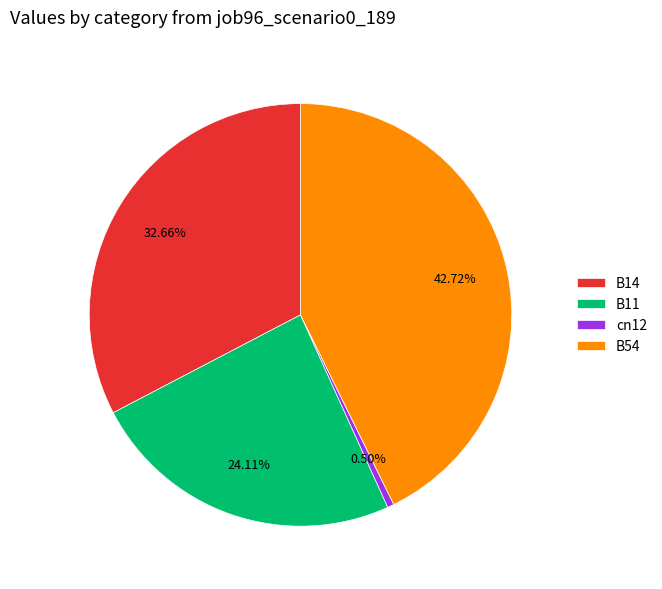

Which category has the smallest portion of the pie?

cn12